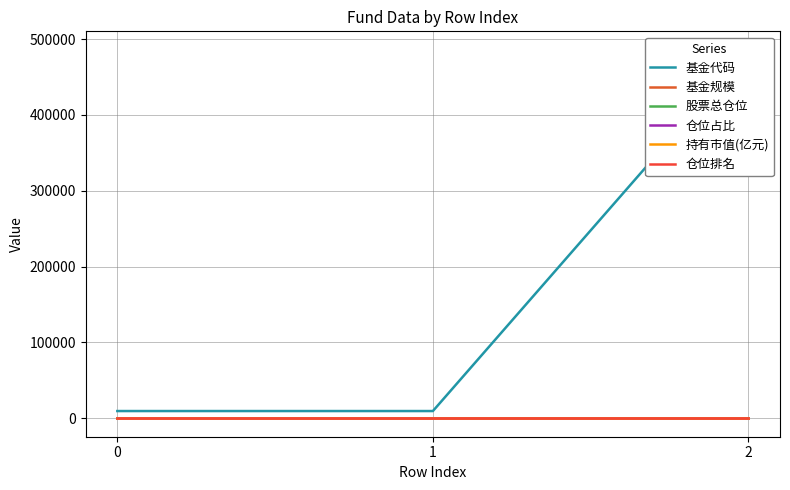

Between 0 and 2, which is larger?

2